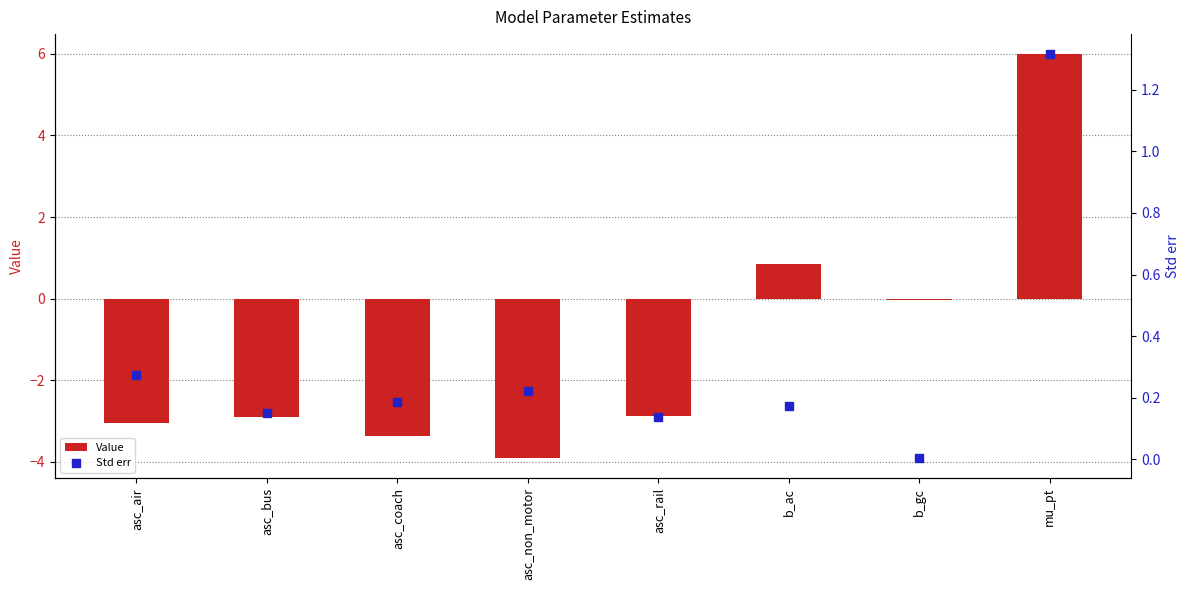

Which series has the widest spread of Y values?

Value